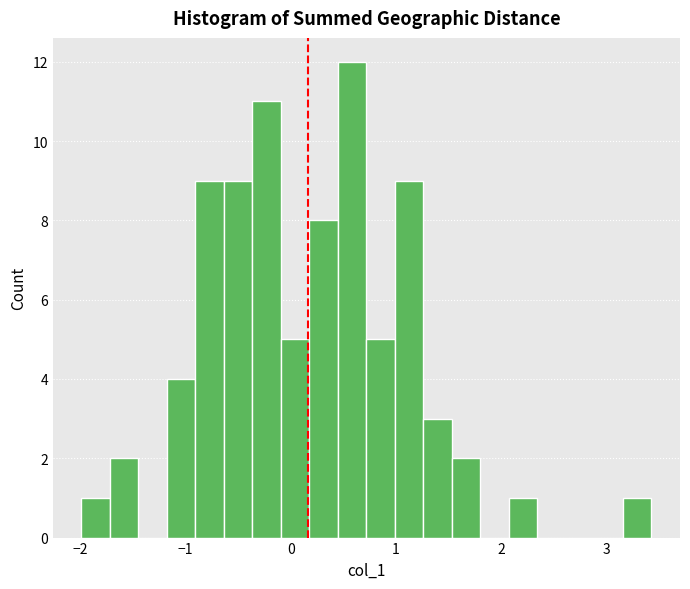

Read against the x-axis, roughly where is the centre of the tallest bar?

0.6